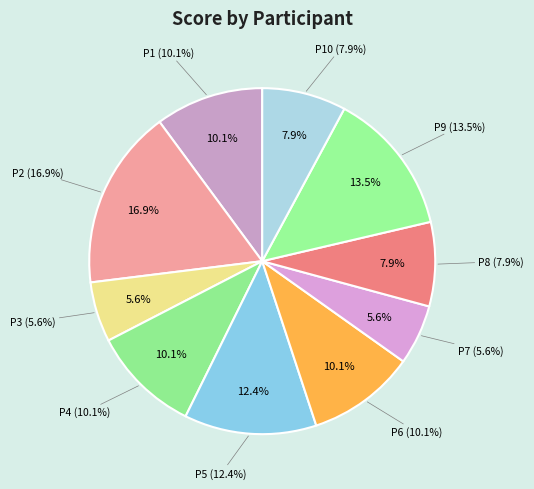

What percentage is NOT represented by P5?

87.6%